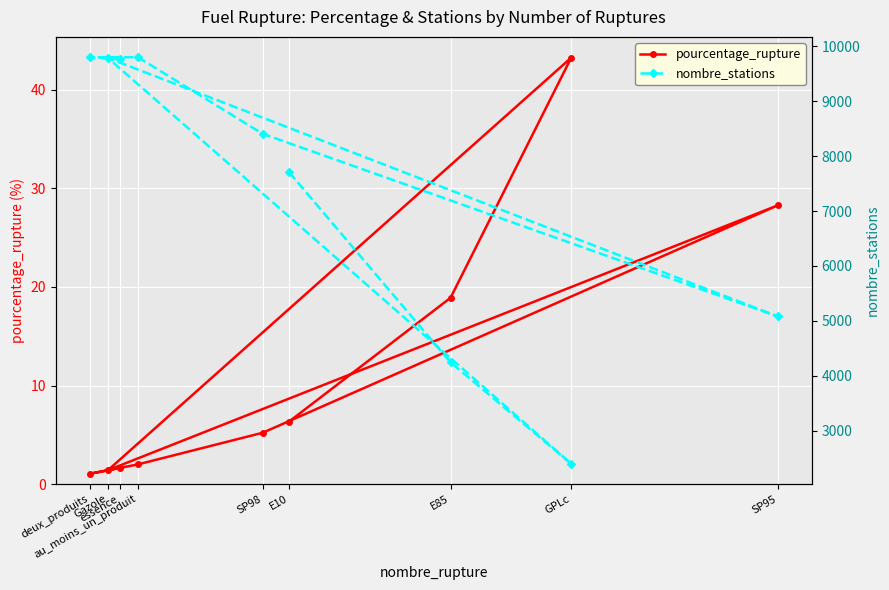

What is the label of the 6th point from the left?

SP98